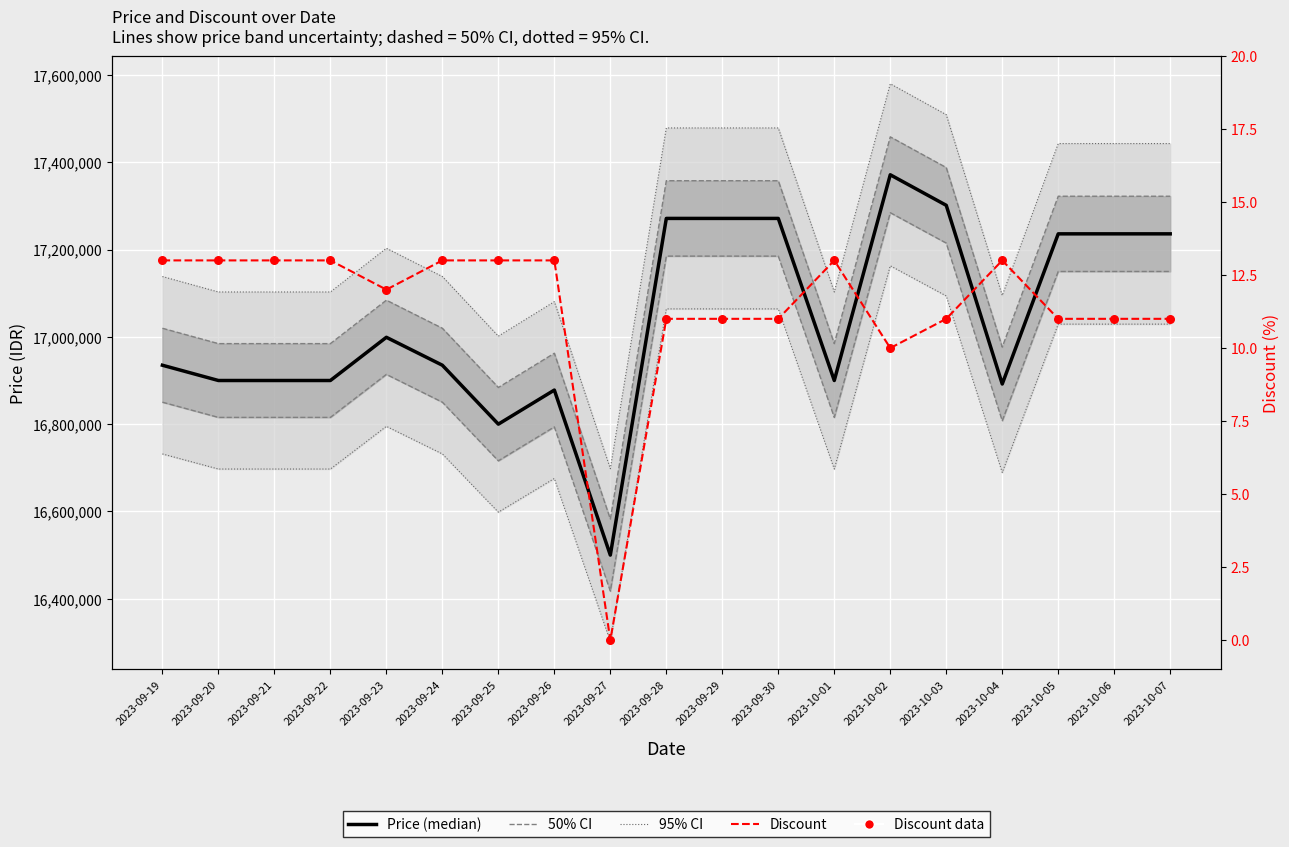

What is the total value across all series at 2023-09-28?

17271362